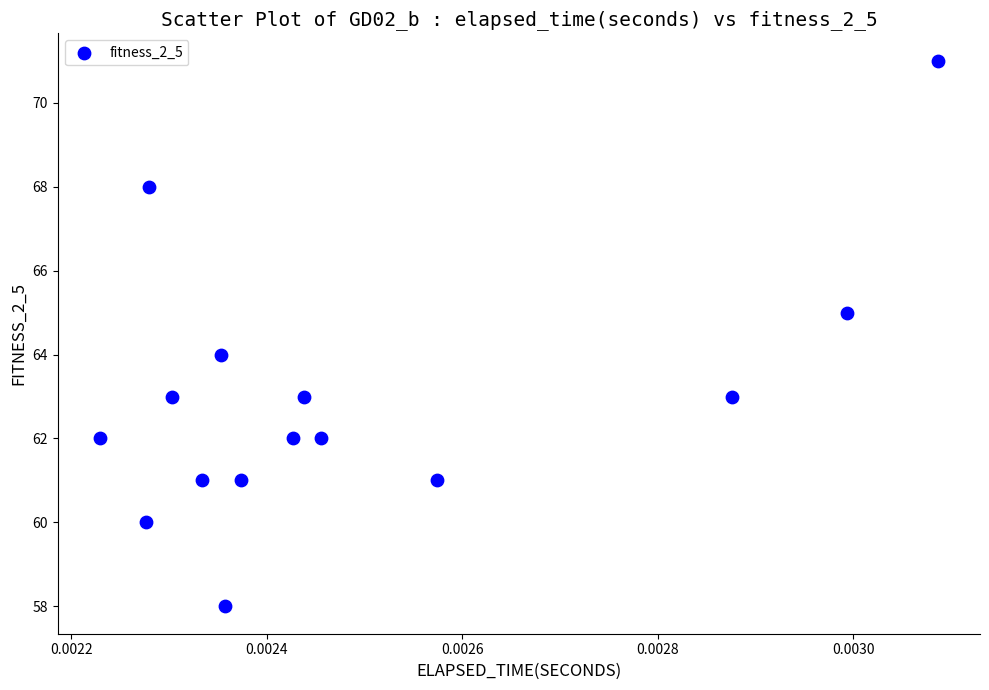

What is the range of Y values (max minus min)?

13